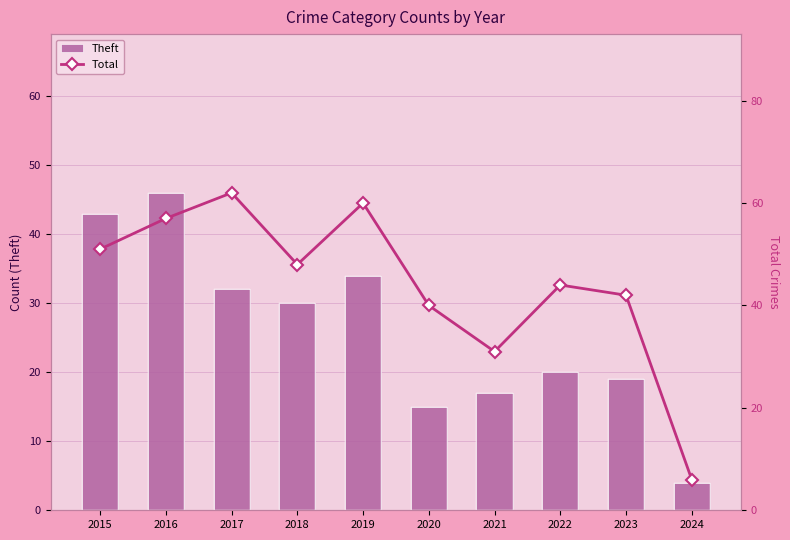

Does the chart contain stacked bars?

No